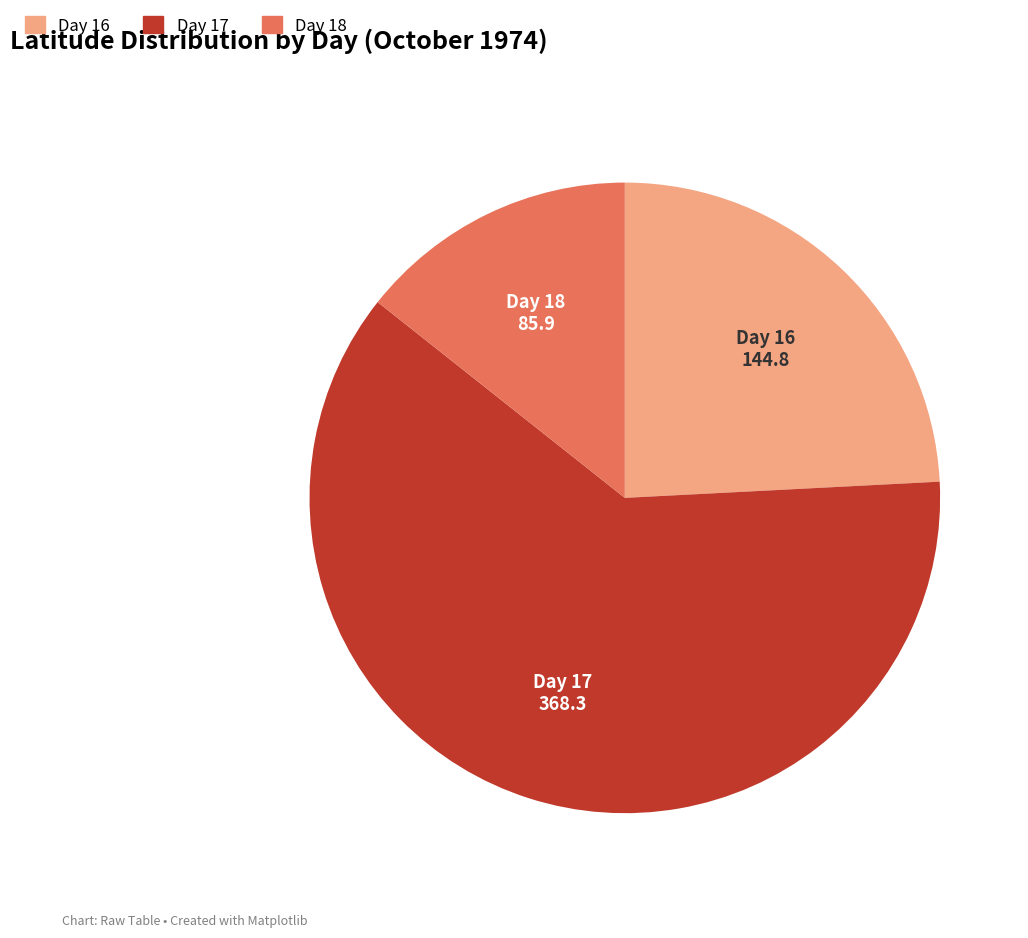

Is there any slice that represents more than half of the pie?

Yes